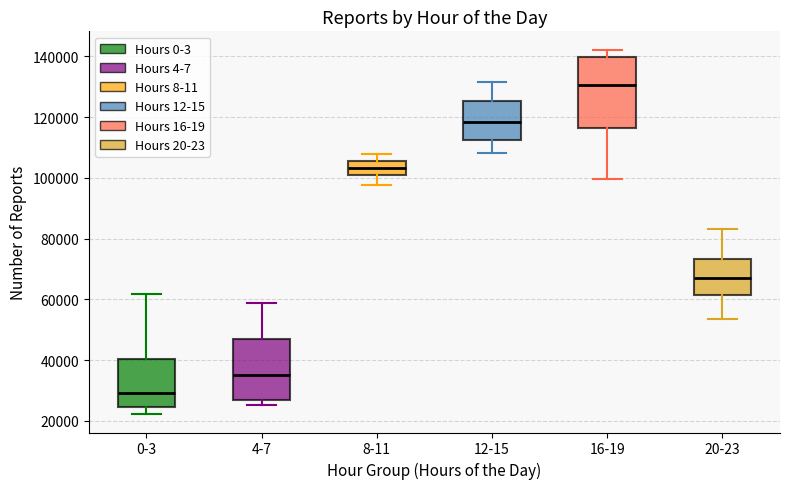

Reading left to right, read every box against the y-axis: the position of its median line, the range the box covers, and the ends of its whiskers. The values are not printed on the chart, so give them approximately, as read against the axis.

0-3: median 30000, box 24000 to 40000, whiskers 22000 to 62000
4-7: median 36000, box 26000 to 46000, whiskers 26000 (just below the box's lower edge) to 58000
8-11: median 104000, box 100000 to 106000, whiskers 98000 to 108000
12-15: median 118000, box 112000 to 126000, whiskers 108000 to 132000
16-19: median 130000, box 116000 to 140000, whiskers 100000 to 142000
20-23: median 68000, box 62000 to 74000, whiskers 54000 to 84000